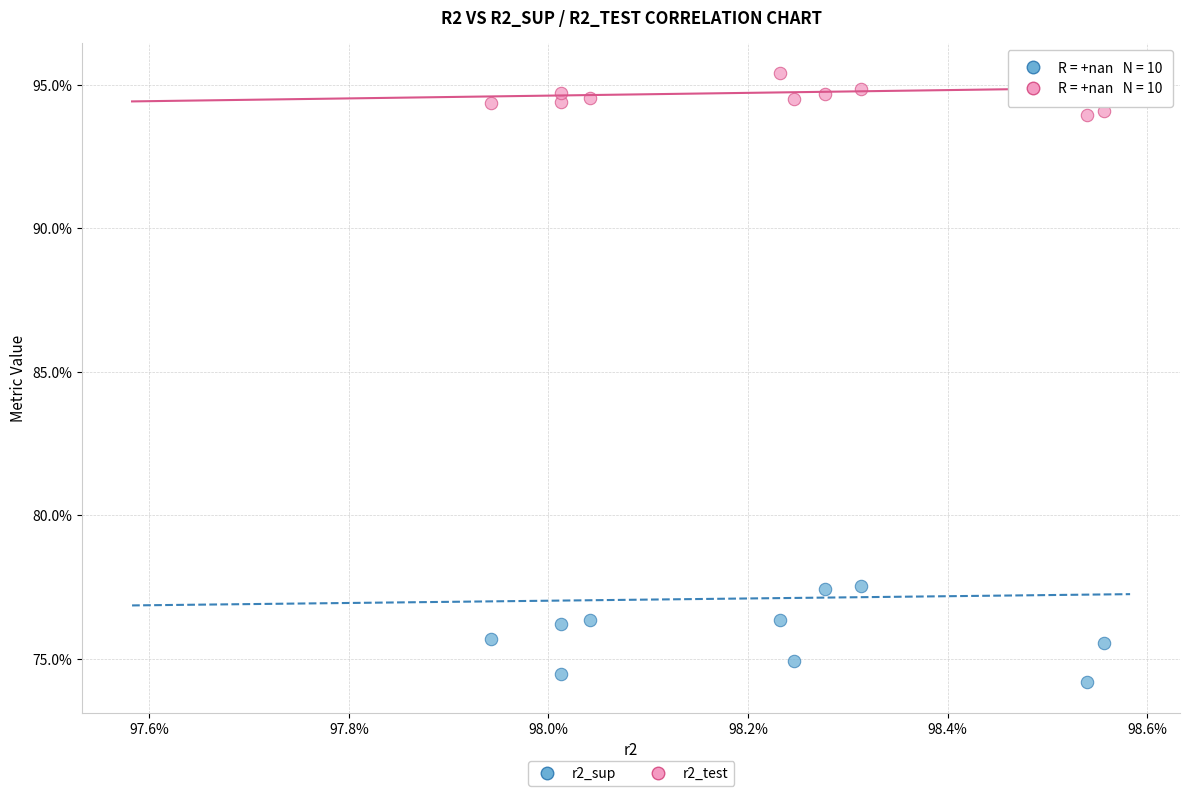

What are all the series names shown in the legend?

r2_sup, r2_test